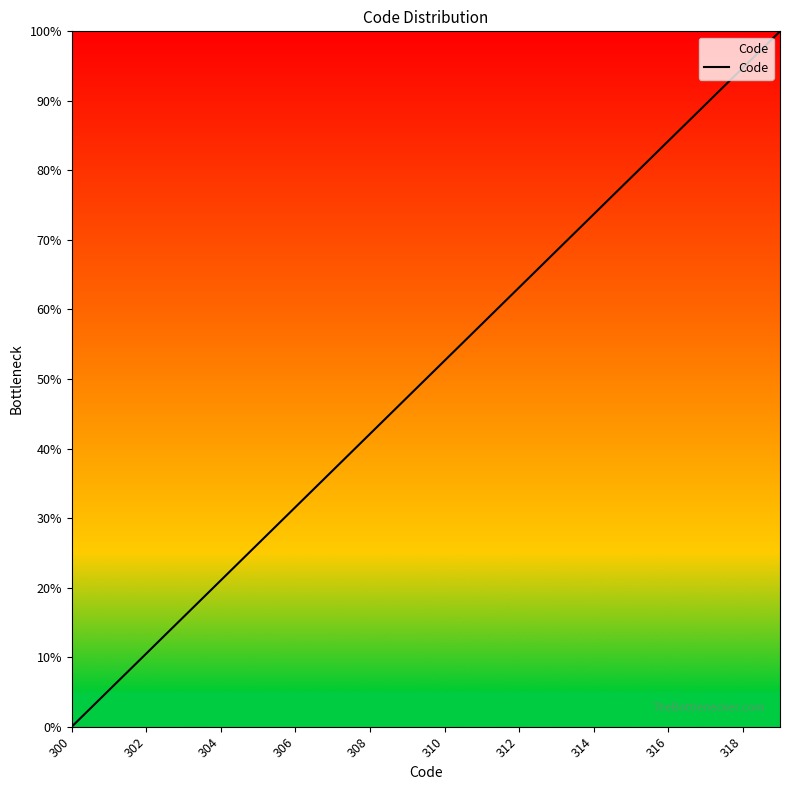

What is the greatest value displayed?

100.0